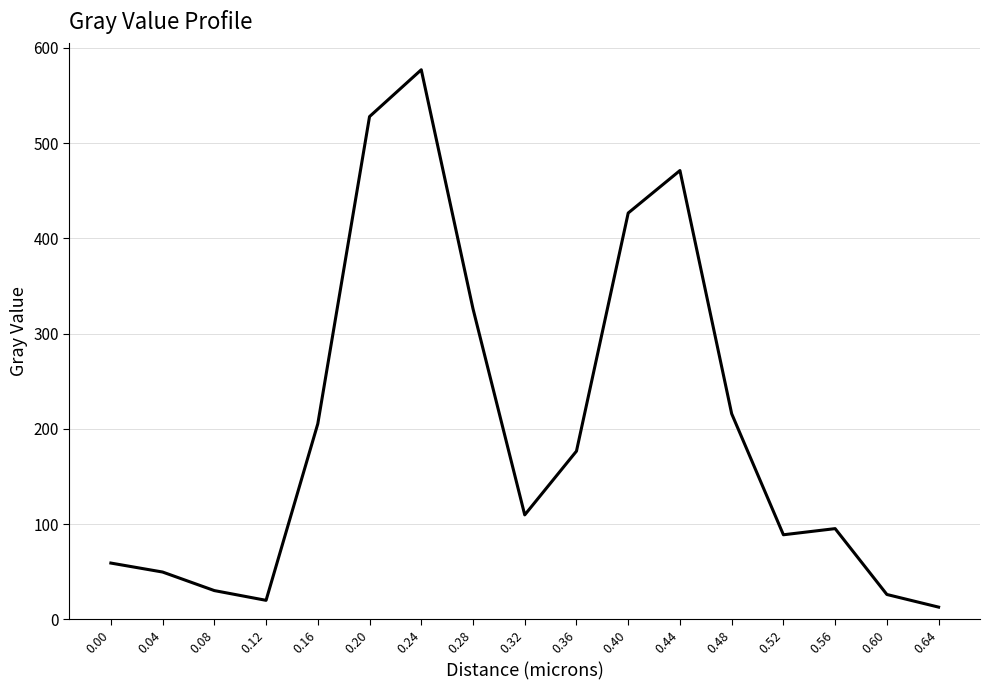

Reading left to right, extract all data points from this chart.

59.1	49.7	30.3	20.0	205.4	527.9	577.1	326.1	109.7	176.7	426.7	471.3	215.9	88.9	95.3	26.2	12.9